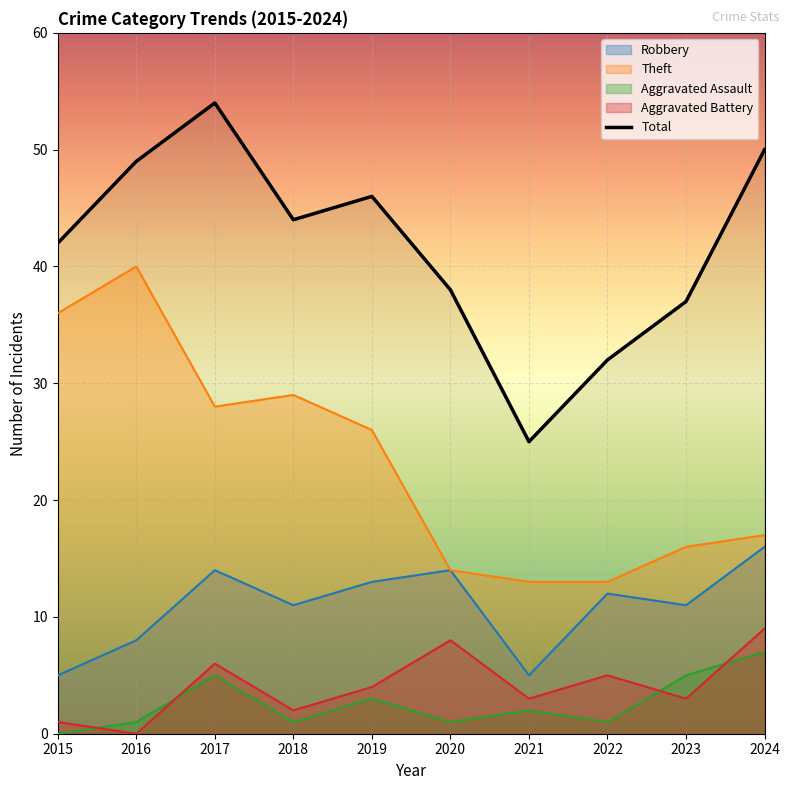

How many data points are less than 44?

5